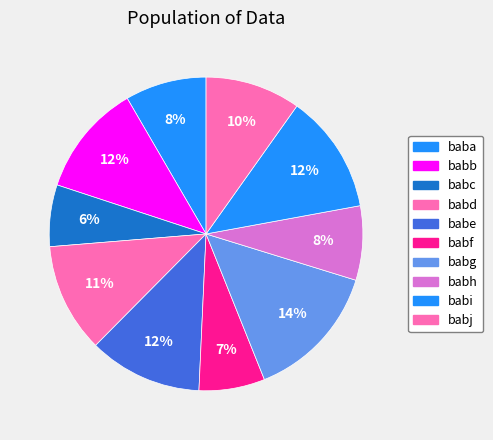

Combined, do babe and babi account for over 50%?

No